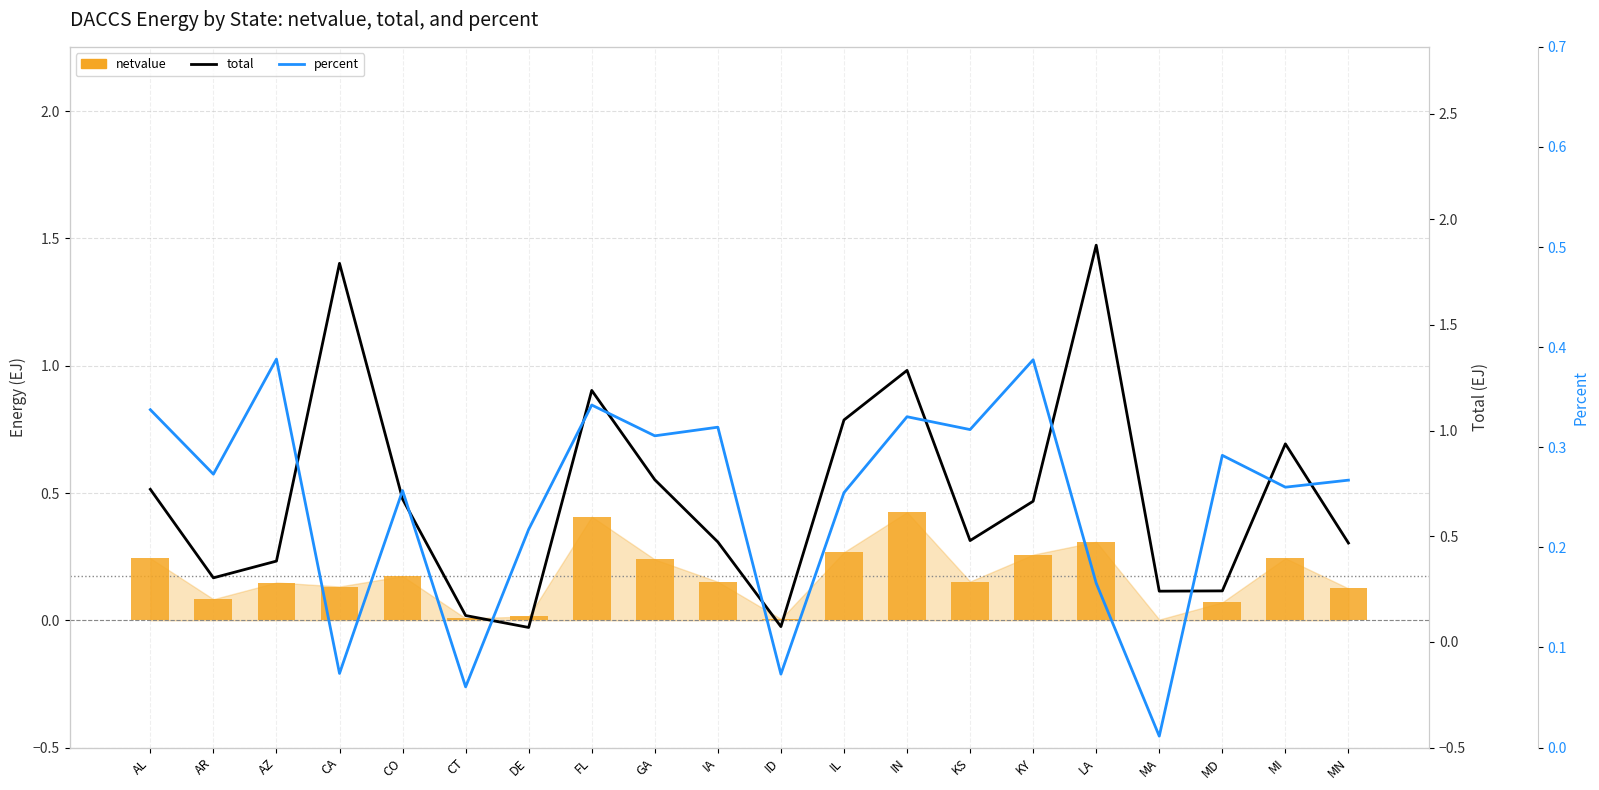

Reading left to right, list all the values displayed in this chart.

netvalue: 0.2	0.1	0.1	0.1	0.2	0.0	0.0	0.4	0.2	0.2	0.0	0.3	0.4	0.2	0.3	0.3	0.0	0.1	0.2	0.1
total: 0.7	0.3	0.4	1.8	0.7	0.1	0.1	1.2	0.8	0.5	0.1	1.1	1.3	0.5	0.7	1.9	0.2	0.2	0.9	0.5
percent: 0.3	0.3	0.4	0.1	0.3	0.1	0.2	0.3	0.3	0.3	0.1	0.3	0.3	0.3	0.4	0.2	0.0	0.3	0.3	0.3